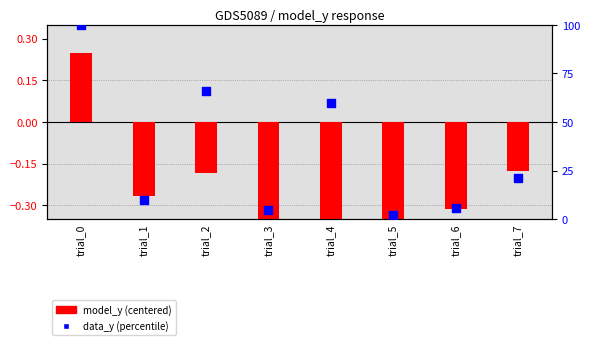

Which has a higher value, trial_5 or trial_6?

trial_6